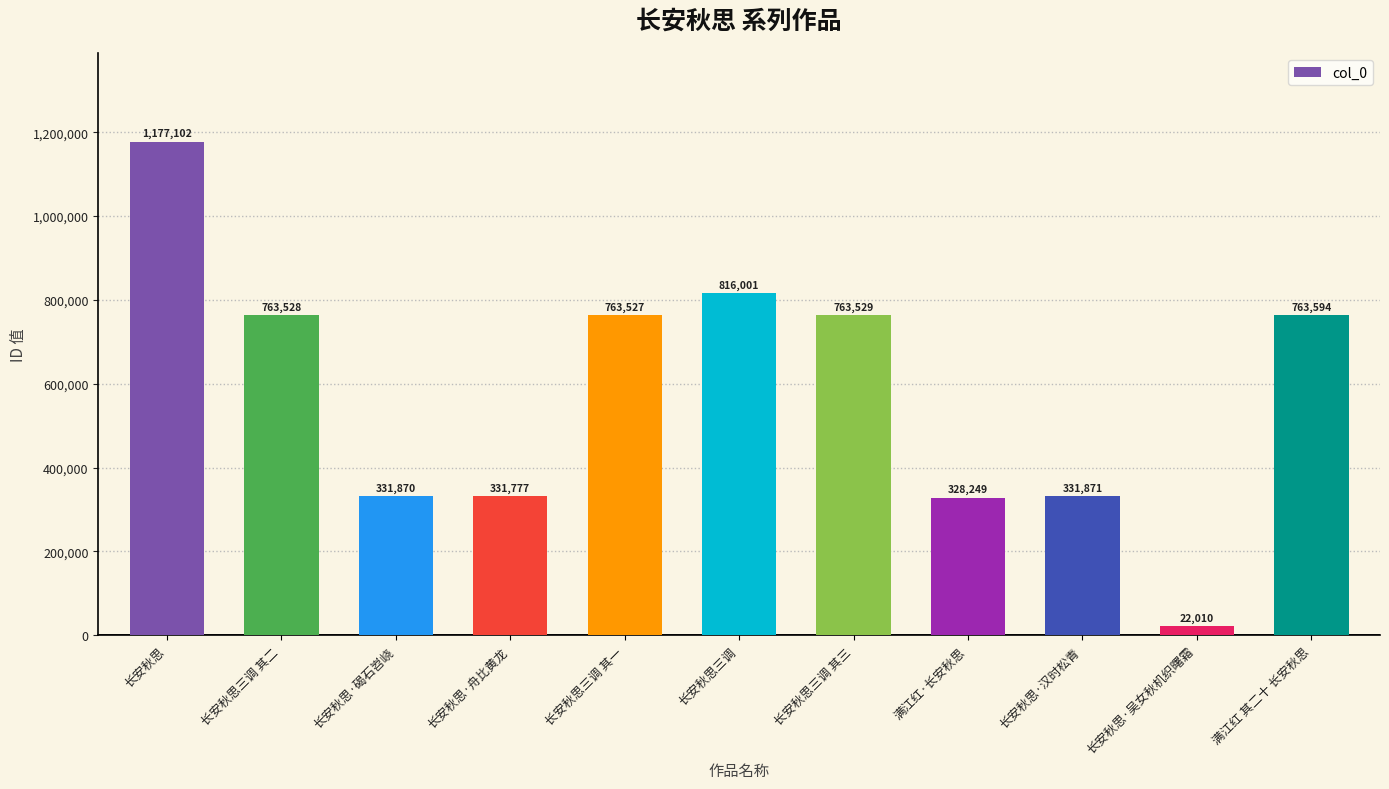

At which label does the data first exceed 763527?

长安秋思